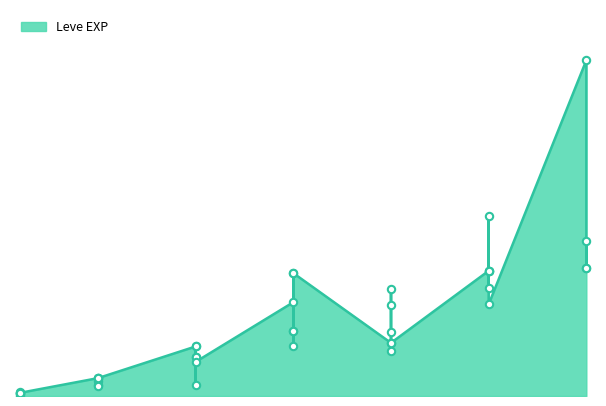

Approximately how many times larger is the value at 10 compared to 30?

0.4